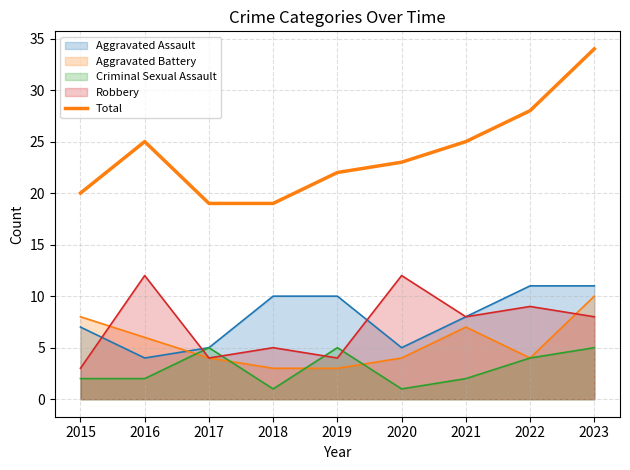

Which has a higher value, 2020 or 2023?

2023